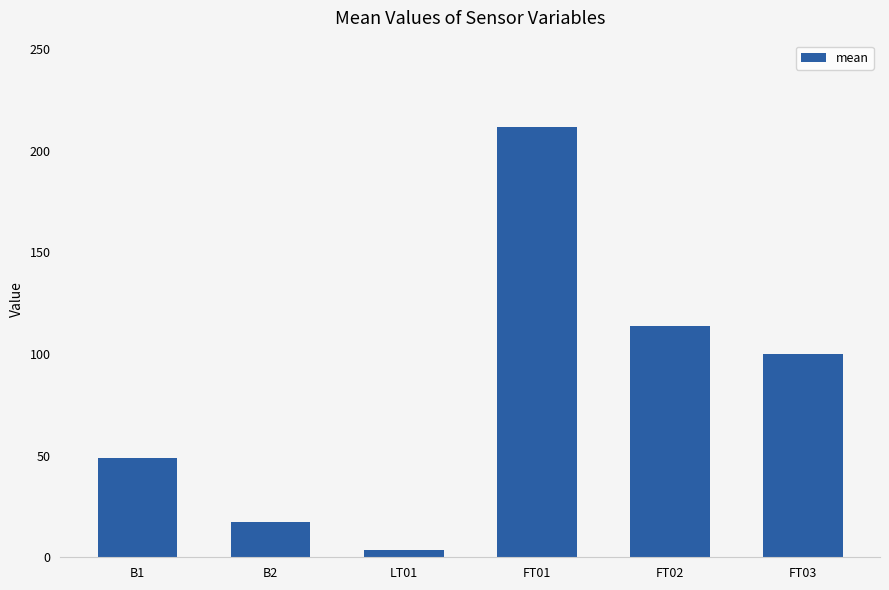

What is the change in value from FT01 to FT02?

-98.0